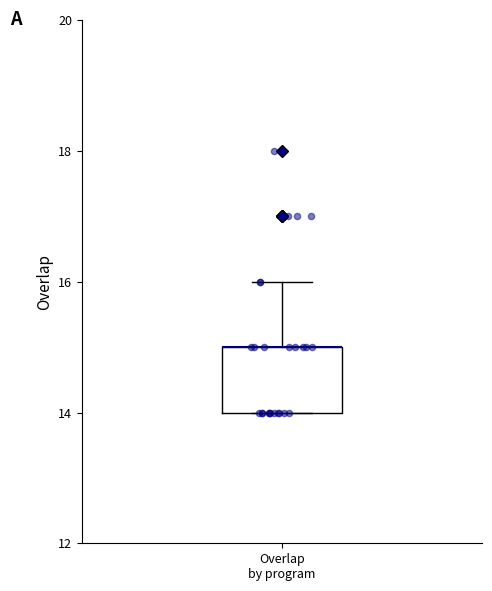

Read this box plot against the y-axis: the position of the median line, the range covered by the box, and the ends of both whiskers. The values are not printed on the chart, so give them approximately, as read against the axis.

median 15 (drawn on the box's upper edge), box 14 to 15, whiskers 14 to 16